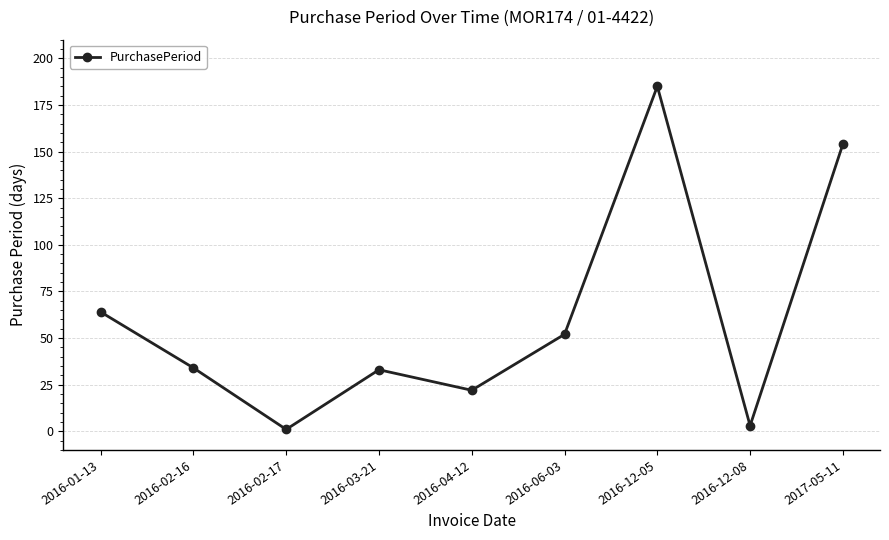

At which category does the data reach its first local peak?

2016-03-21